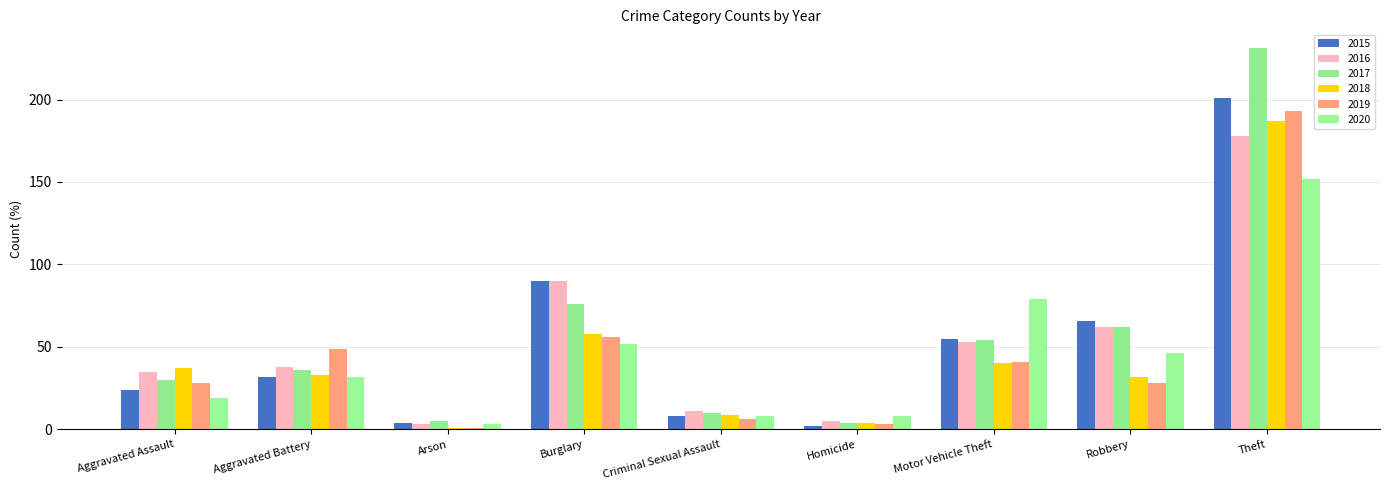

Which series has the widest spread of values?

2017